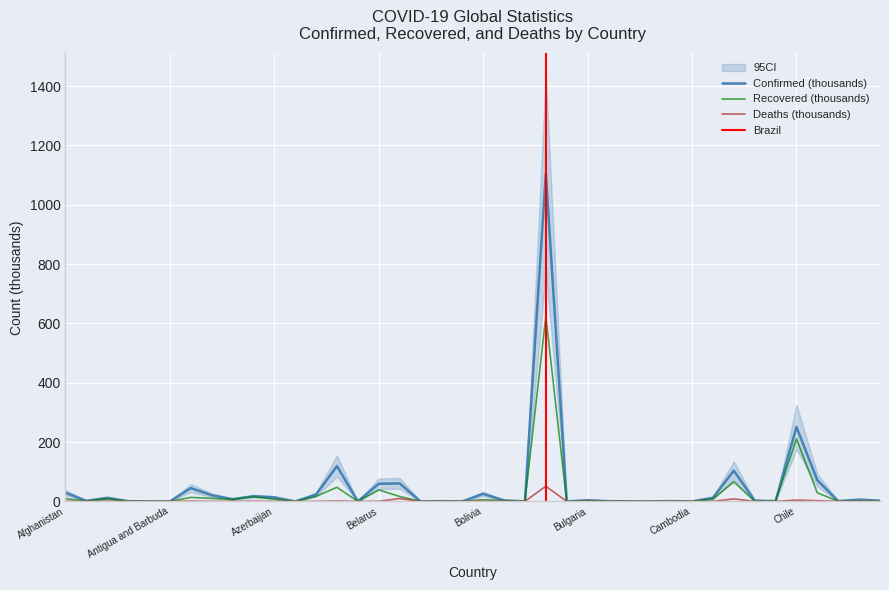

How many lines are shown in the chart?

3